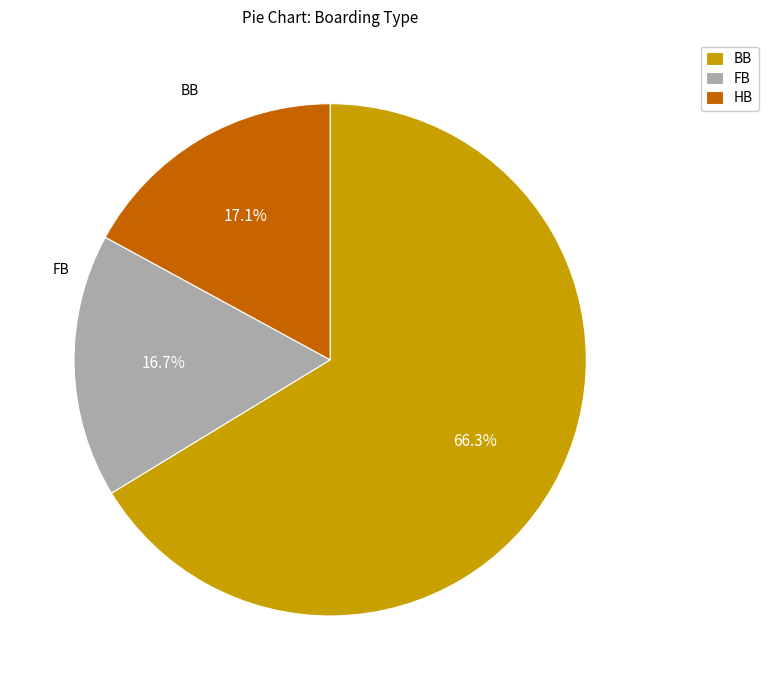

Does any single category account for the majority?

Yes